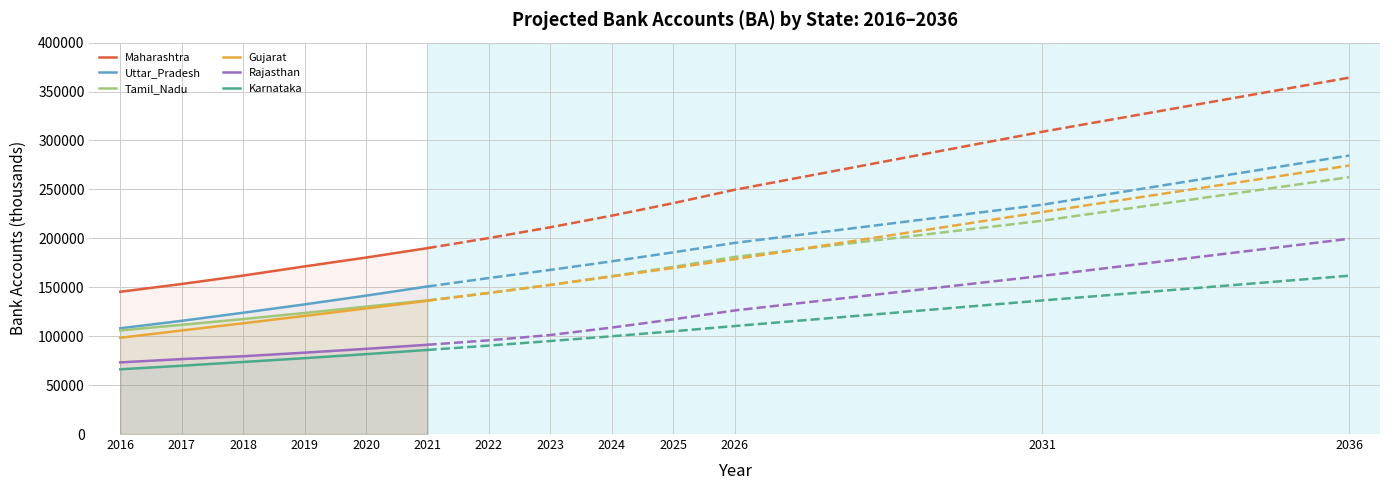

Reading left to right, what are all the values shown in this chart?

Maharashtra: 2016=145396	2017=153331	2018=161926	2019=171313	2020=180338	2021=189983
Uttar_Pradesh: 2016=108070	2017=115688	2018=123951	2019=132476	2020=141426	2021=150797
Tamil_Nadu: 2016=105923	2017=111583	2018=117505	2019=123724	2020=130189	2021=136643
Gujarat: 2016=98376	2017=105823	2018=113187	2019=120693	2020=128368	2021=136159
Rajasthan: 2016=73222	2017=76569	2018=79485	2019=83168	2020=87051	2021=91216
Karnataka: 2016=66146	2017=69808	2018=73636	2019=77532	2020=81622	2021=85932